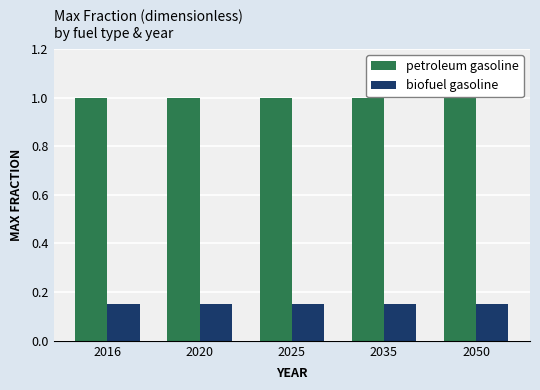

What is the sum of all biofuel gasoline values?

0.8